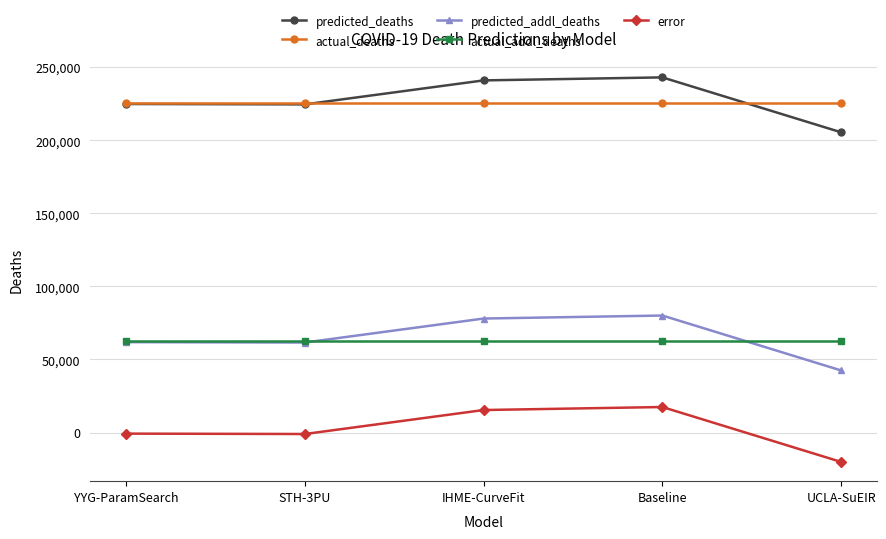

What is the average value of the predicted_addl_deaths series?

64788.3